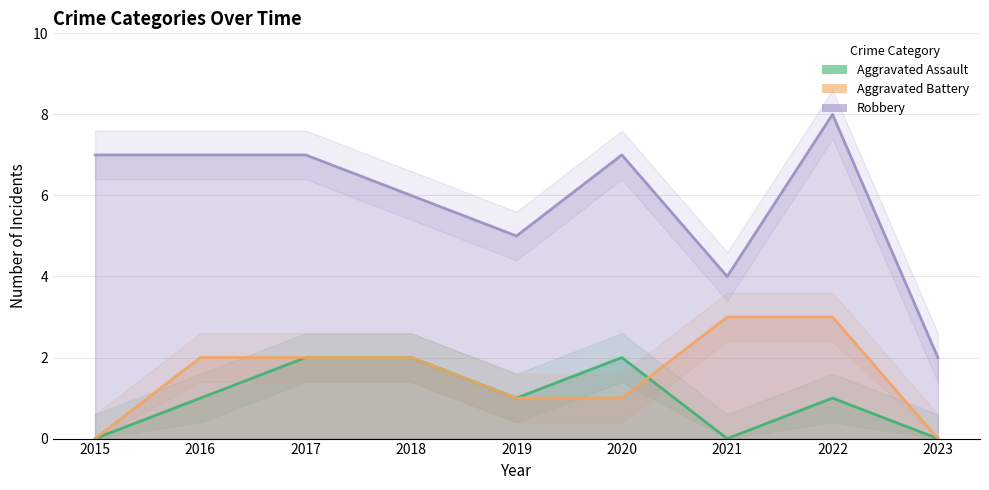

How many data points in Robbery are less than 7?

4